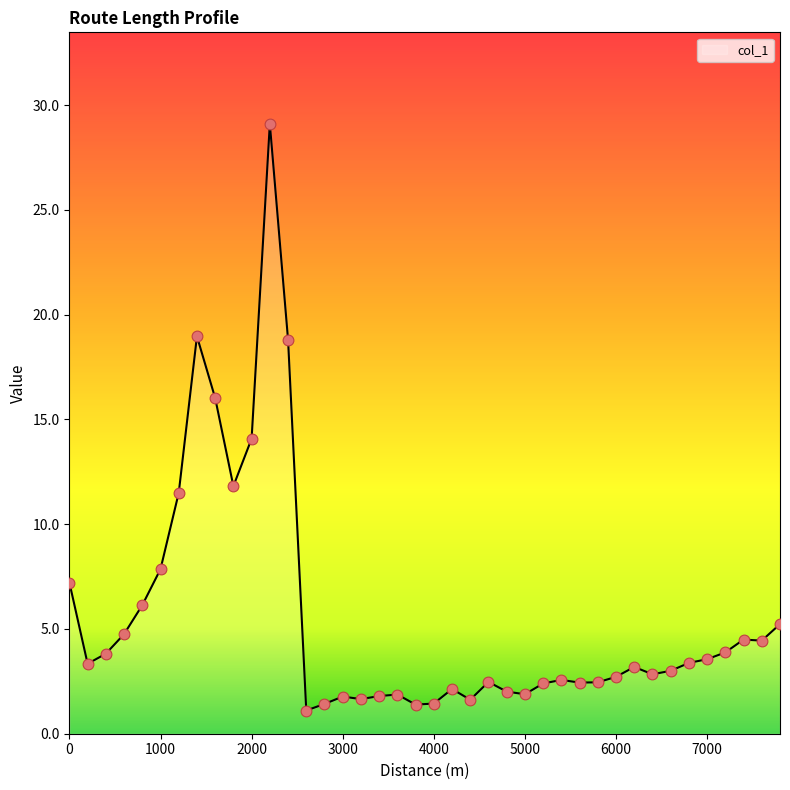

What is the minimum value shown in the chart?

1.1